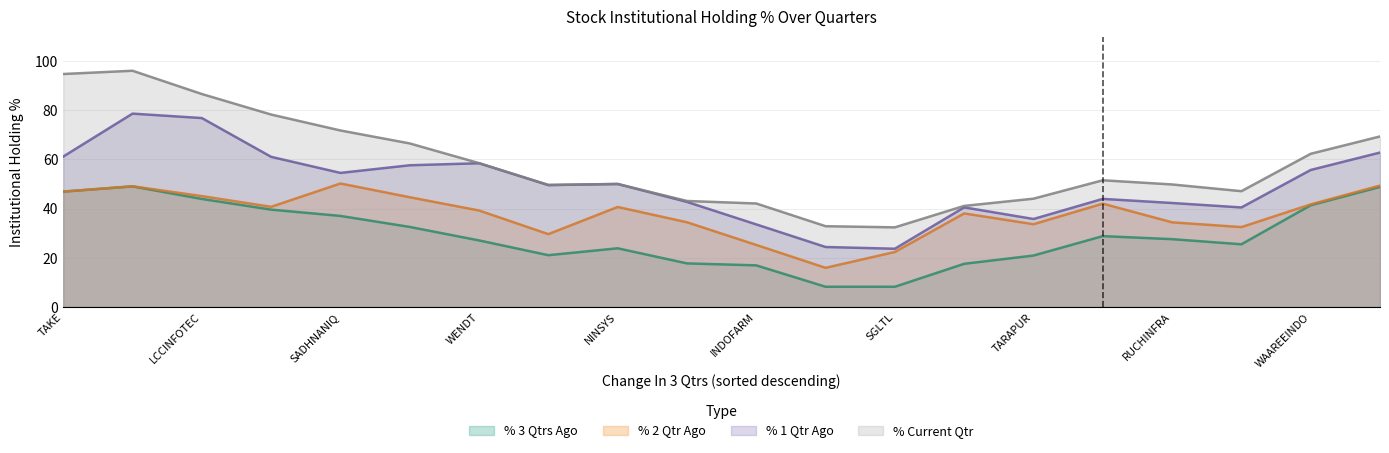

How many lines are shown in the chart?

4